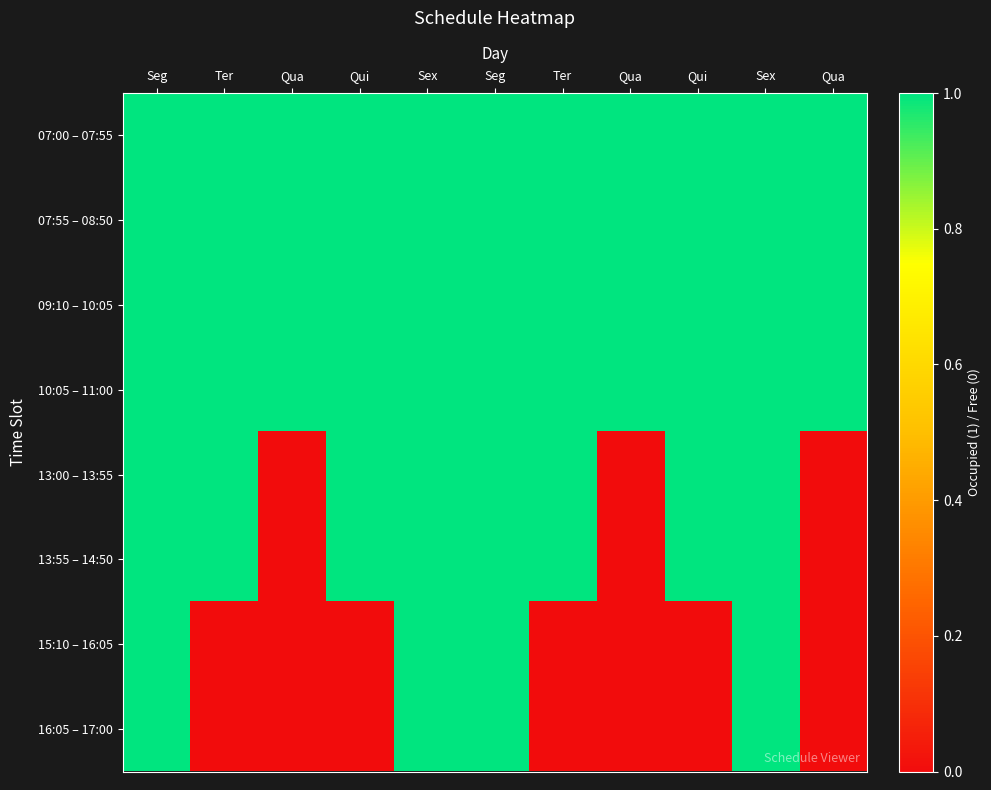

Reading left to right, extract all data points from this chart.

07:00 – 07:55: Seg=1	Ter=1	Qua=1	Qui=1	Sex=1	Seg=1	Ter=1	Qua=1	Qui=1	Sex=1	Qua=1
07:55 – 08:50: Seg=1	Ter=1	Qua=1	Qui=1	Sex=1	Seg=1	Ter=1	Qua=1	Qui=1	Sex=1	Qua=1
09:10 – 10:05: Seg=1	Ter=1	Qua=1	Qui=1	Sex=1	Seg=1	Ter=1	Qua=1	Qui=1	Sex=1	Qua=1
10:05 – 11:00: Seg=1	Ter=1	Qua=1	Qui=1	Sex=1	Seg=1	Ter=1	Qua=1	Qui=1	Sex=1	Qua=1
13:00 – 13:55: Seg=1	Ter=1	Qua=0	Qui=1	Sex=1	Seg=1	Ter=1	Qua=0	Qui=1	Sex=1	Qua=0
13:55 – 14:50: Seg=1	Ter=1	Qua=0	Qui=1	Sex=1	Seg=1	Ter=1	Qua=0	Qui=1	Sex=1	Qua=0
15:10 – 16:05: Seg=1	Ter=0	Qua=0	Qui=0	Sex=1	Seg=1	Ter=0	Qua=0	Qui=0	Sex=1	Qua=0
16:05 – 17:00: Seg=1	Ter=0	Qua=0	Qui=0	Sex=1	Seg=1	Ter=0	Qua=0	Qui=0	Sex=1	Qua=0